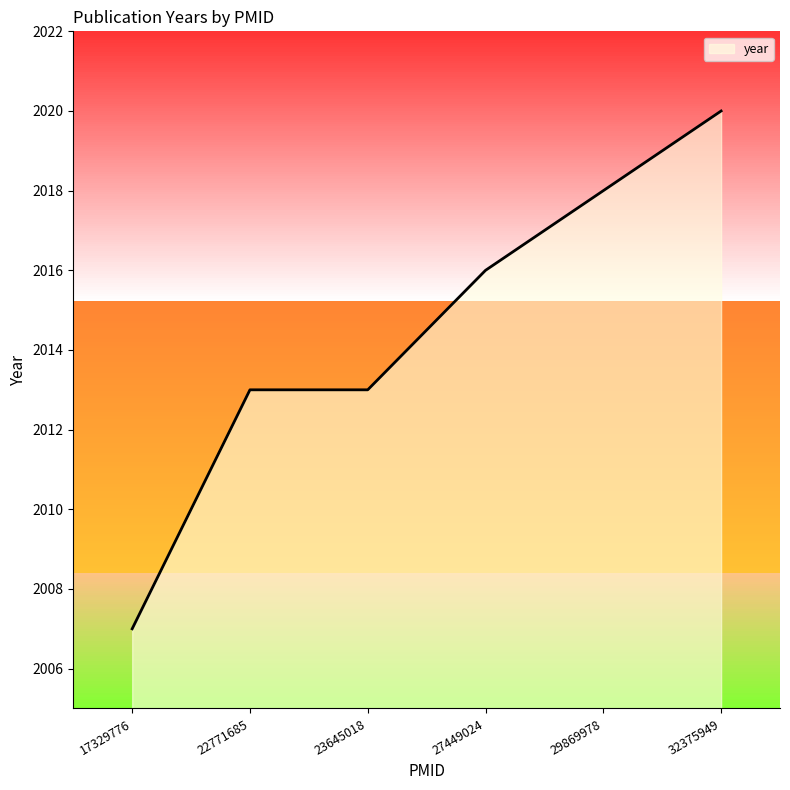

Which category has the highest value across all series?

32375949